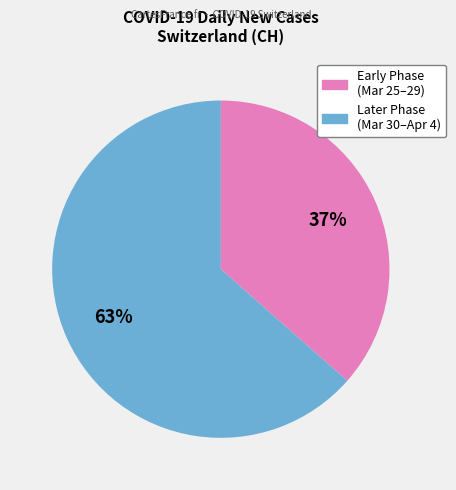

To the nearest percent, what is the average slice percentage?

50%